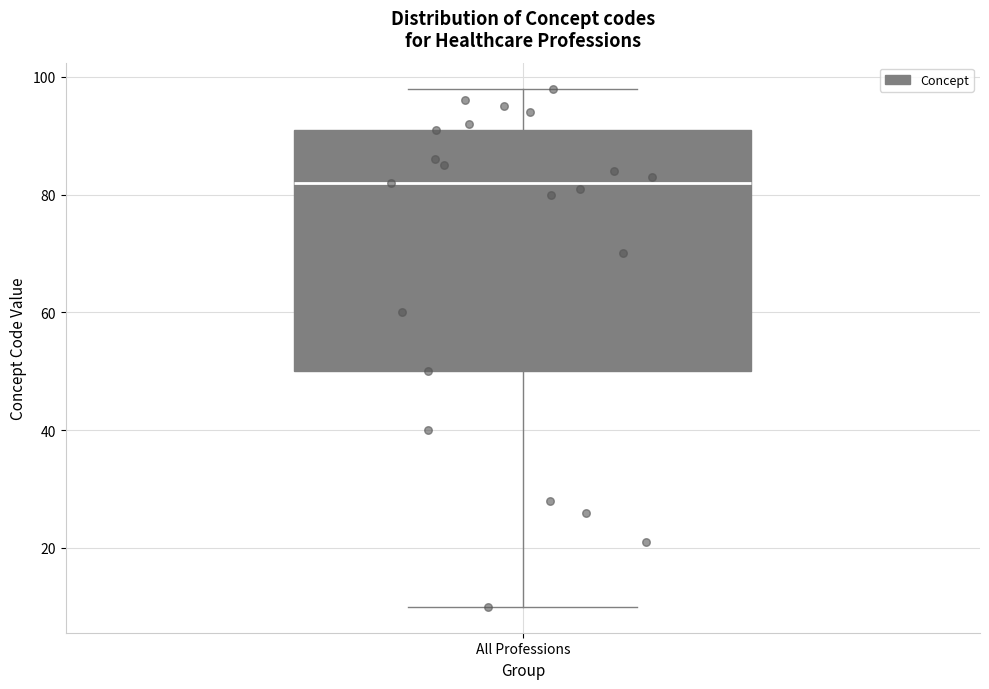

Where is the upper edge of the box for All Professions on the y-axis? The values are not printed on the chart, so give them approximately, as read against the axis.

92